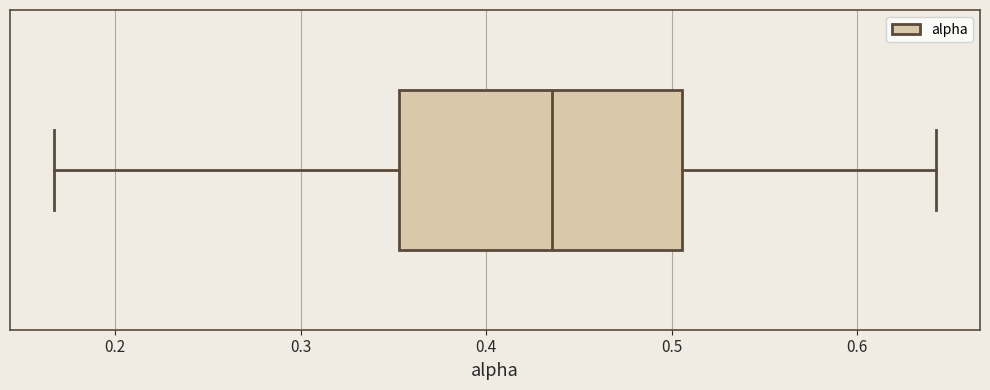

Where is the right edge of the box on the x-axis? The values are not printed on the chart, so give them approximately, as read against the axis.

0.51